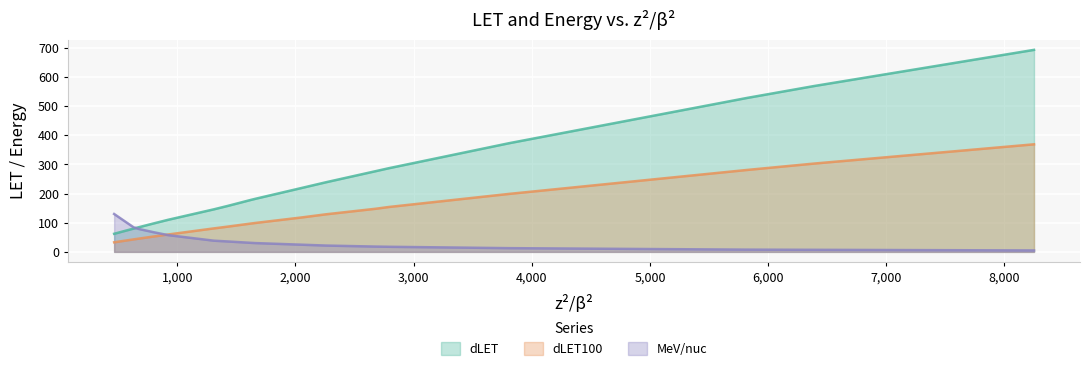

What is the lowest value of the dLET series?

62.1